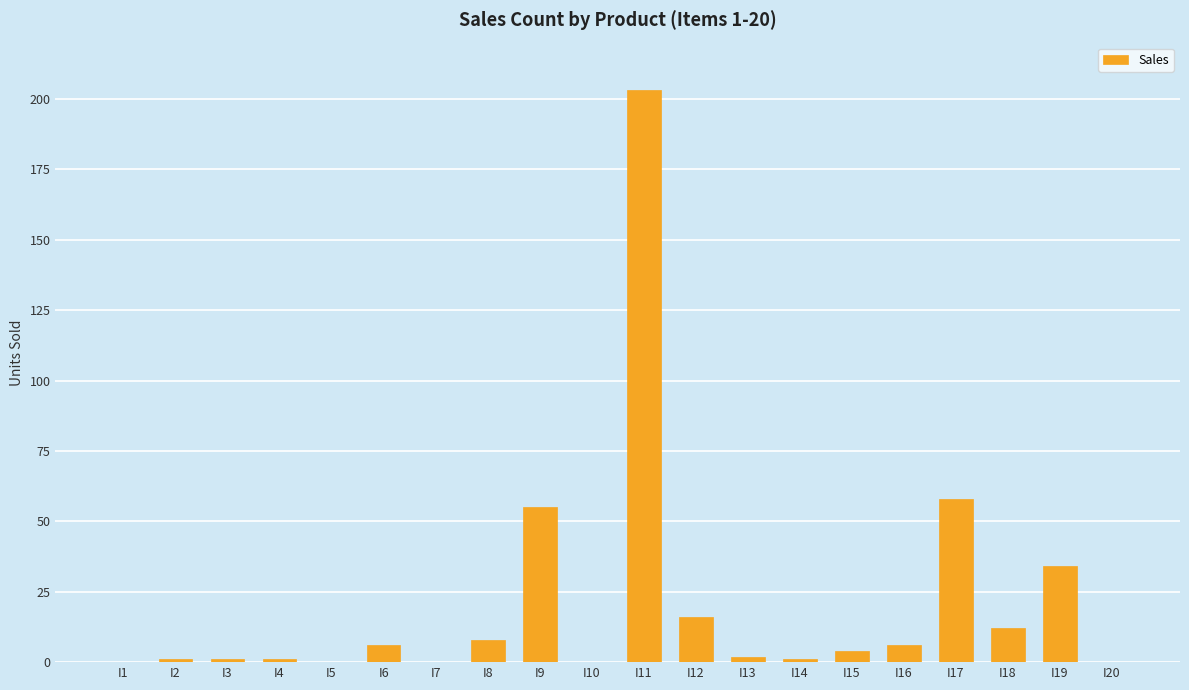

Is it true that the value at I9 is 55?

True